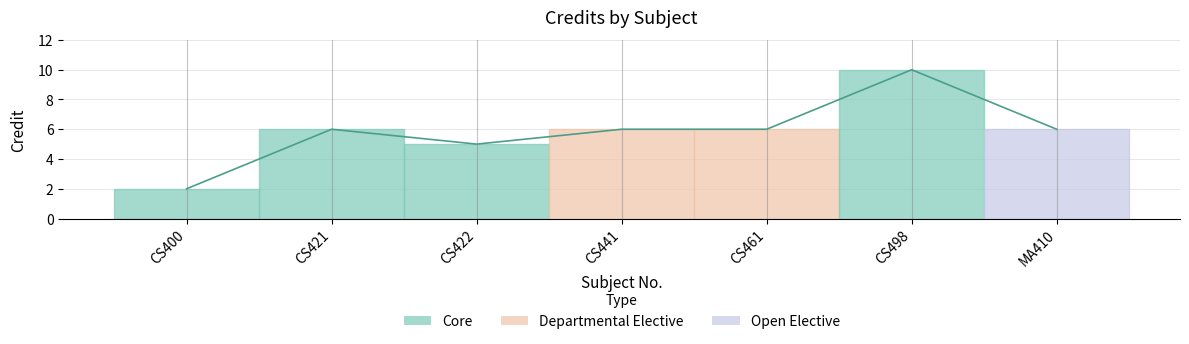

The chart shows a value of 1 at CS421. True or false?

False